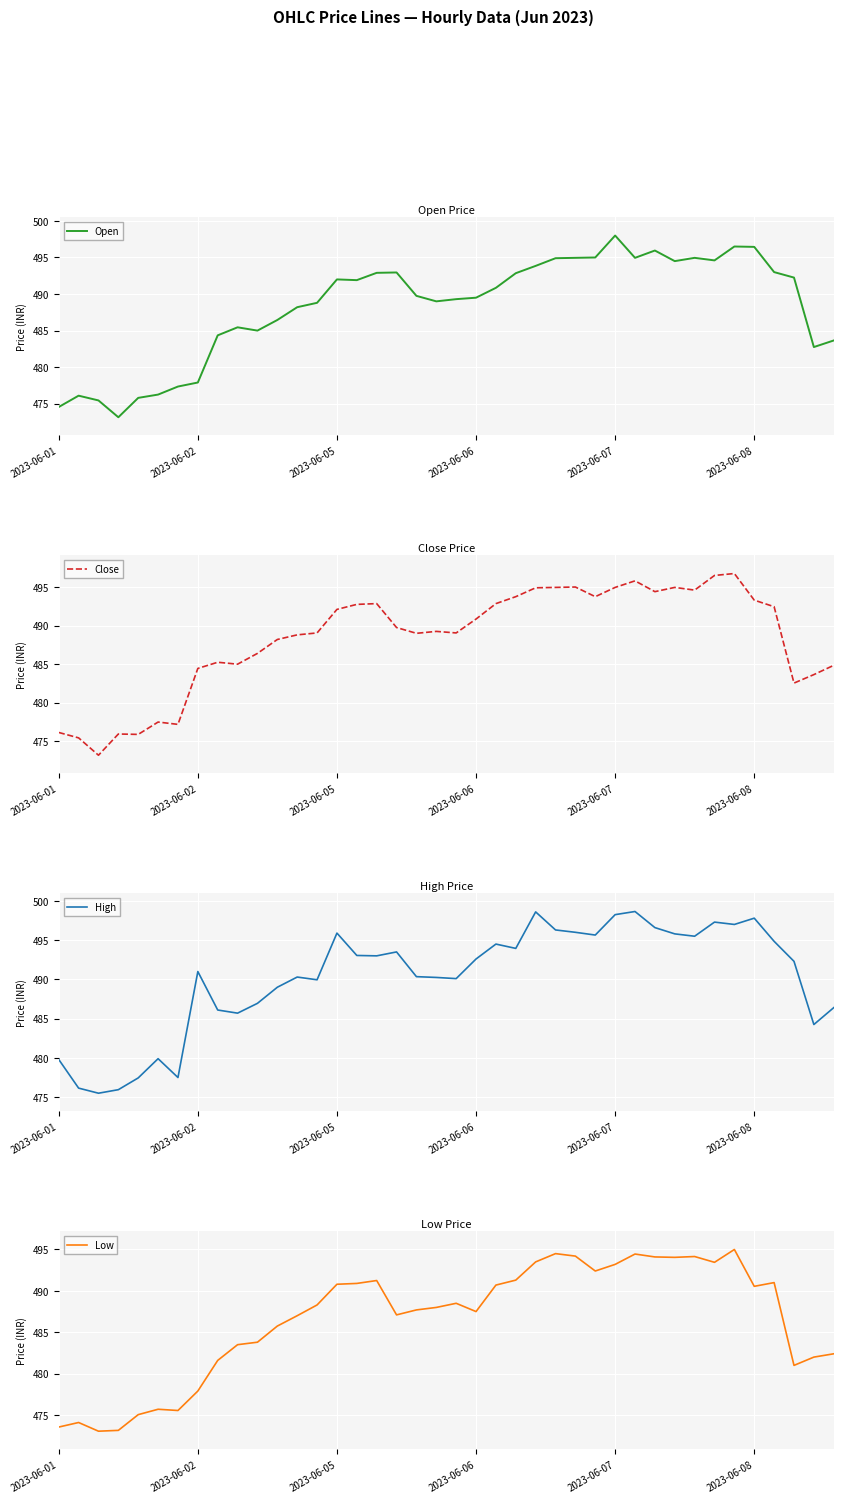

Which series has the largest range (max minus min)?

Open